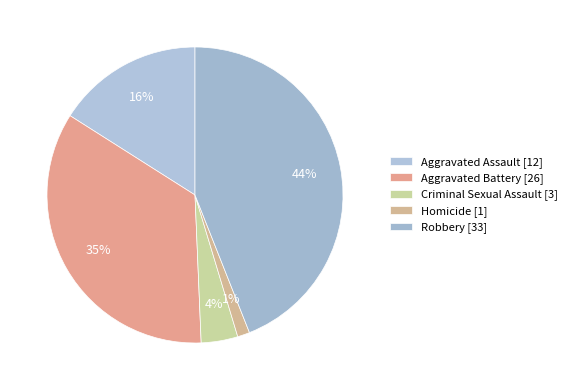

Rank the categories by value from lowest to highest.

Homicide, Criminal Sexual Assault, Aggravated Assault, Aggravated Battery, Robbery